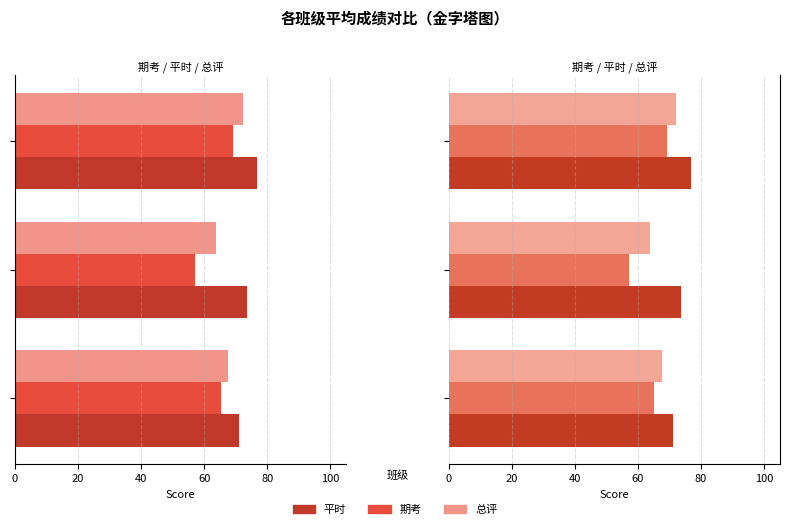

What is the difference between the second highest and minimum values in the 总评 series?

3.8